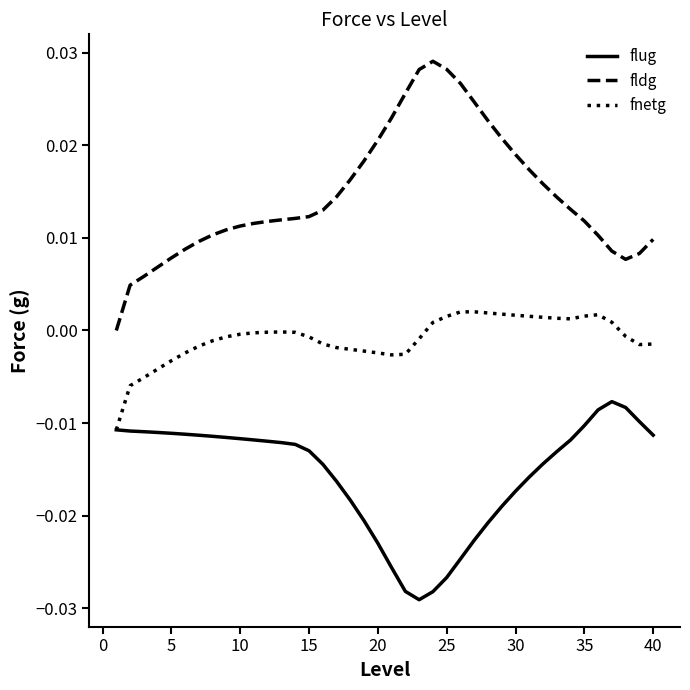

Which series has the largest total across all categories?

fldg